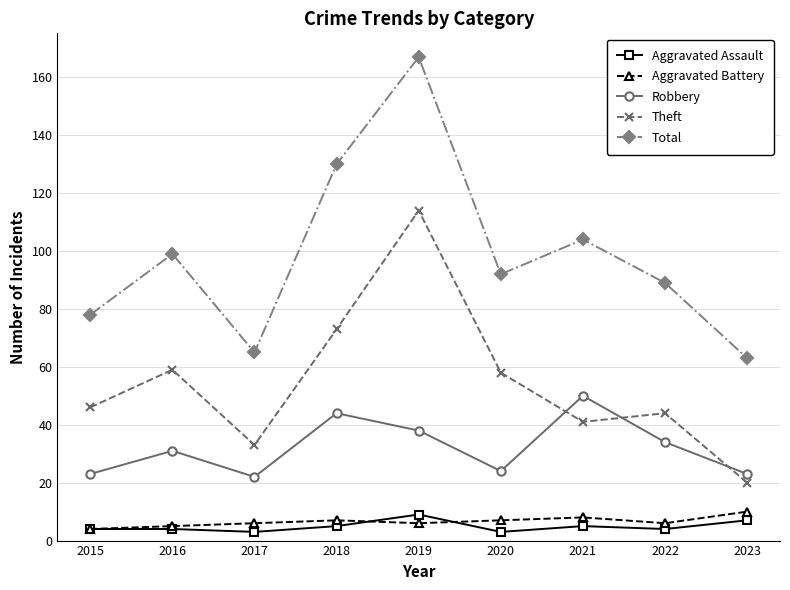

True or false: Total has more than 2 points higher than both neighbors.

True